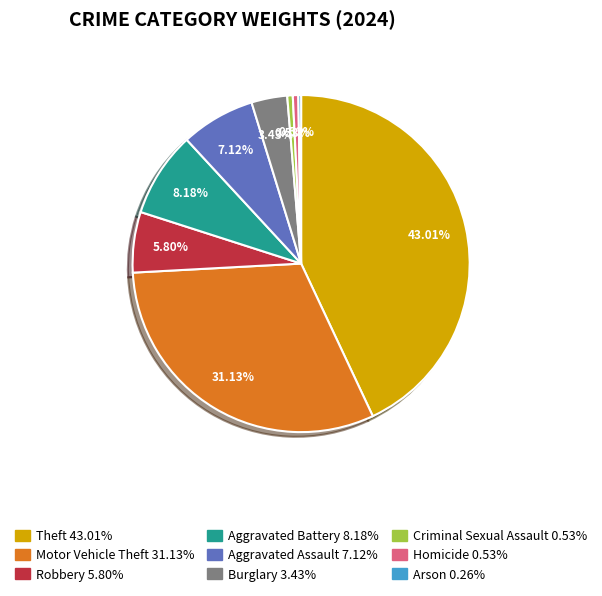

Is there any slice that represents more than half of the pie?

No